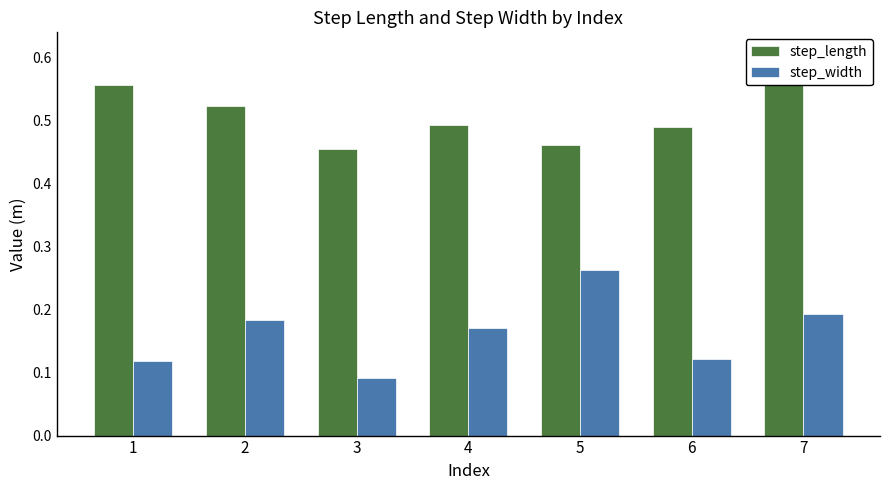

Is the value of step_width at 2 greater than the value of step_length at 6?

No